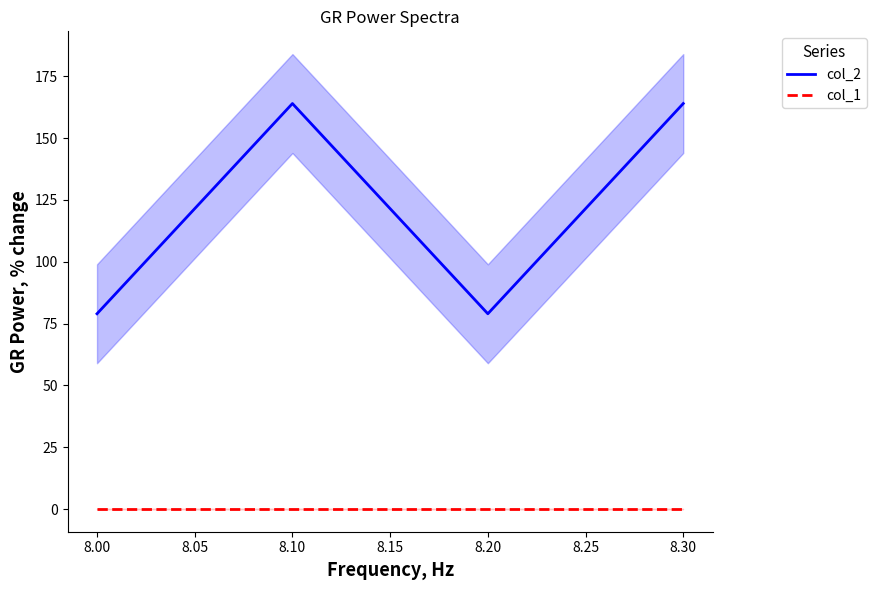

What value does the col_2 series have at 8.10?

164.0